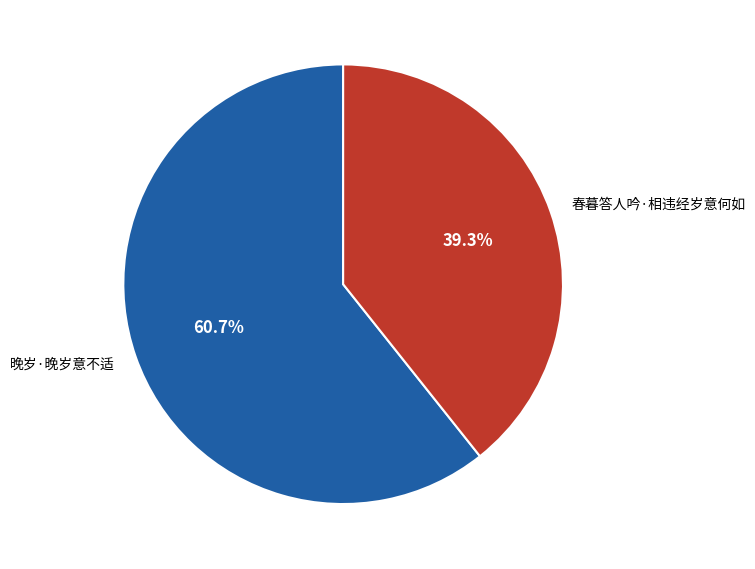

Rank the categories by value from highest to lowest.

晚岁·晚岁意不适, 春暮答人吟·相违经岁意何如